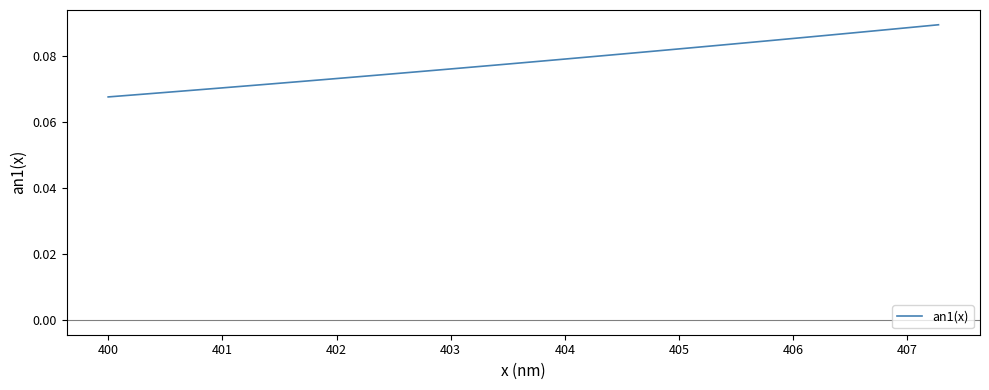

Does the chart display data point markers on the line(s)?

No